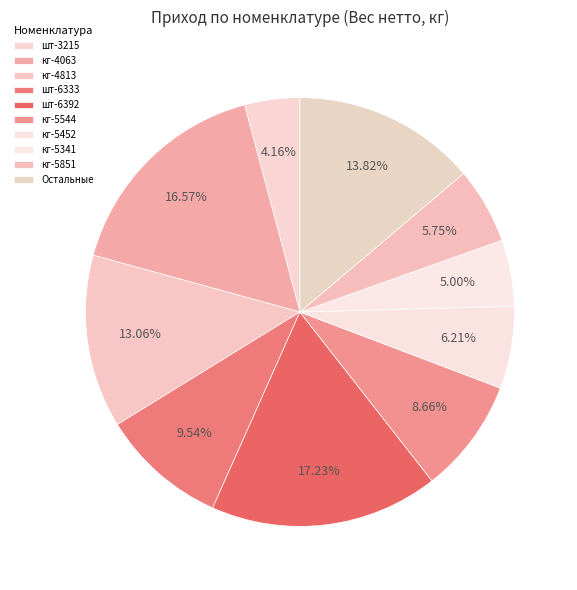

Count the number of slices in the pie.

10